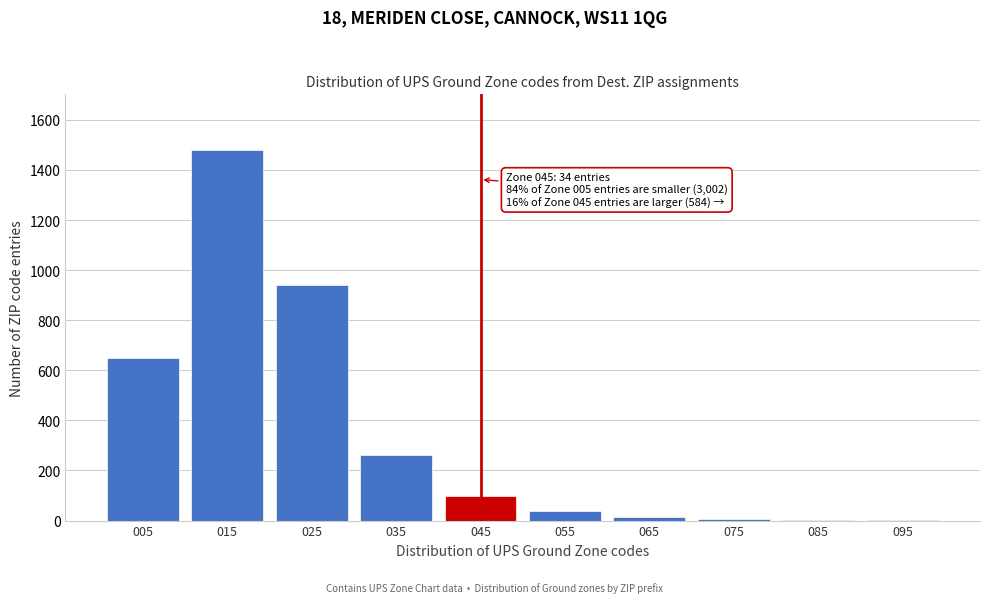

What is the ratio of the value at 005 to the value at 055?

16.2